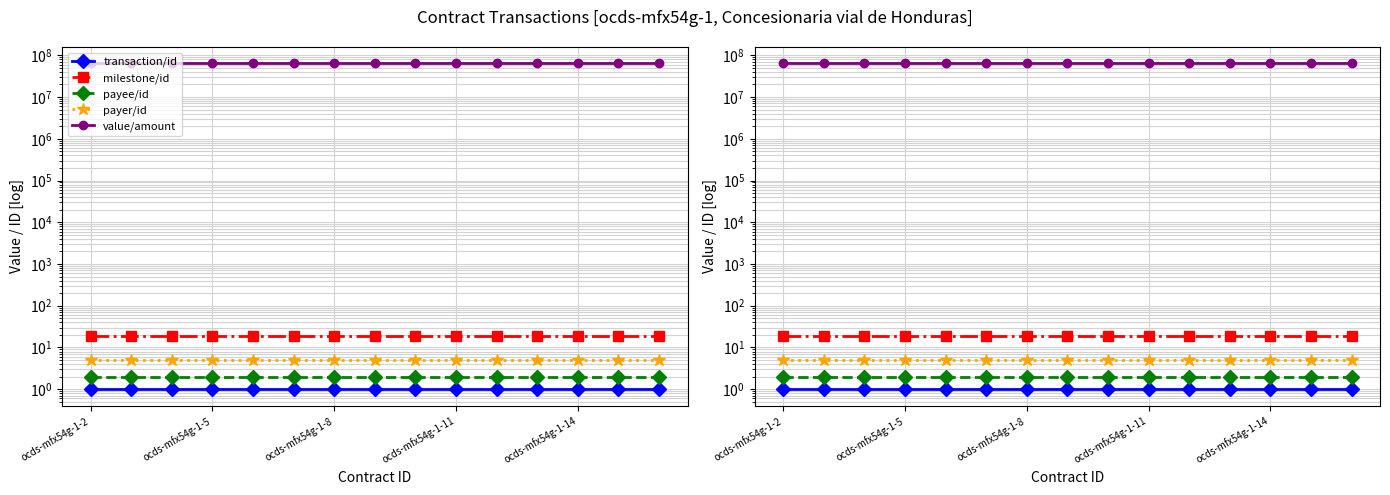

Which category has the highest value across all series?

ocds-mfx54g-1-2